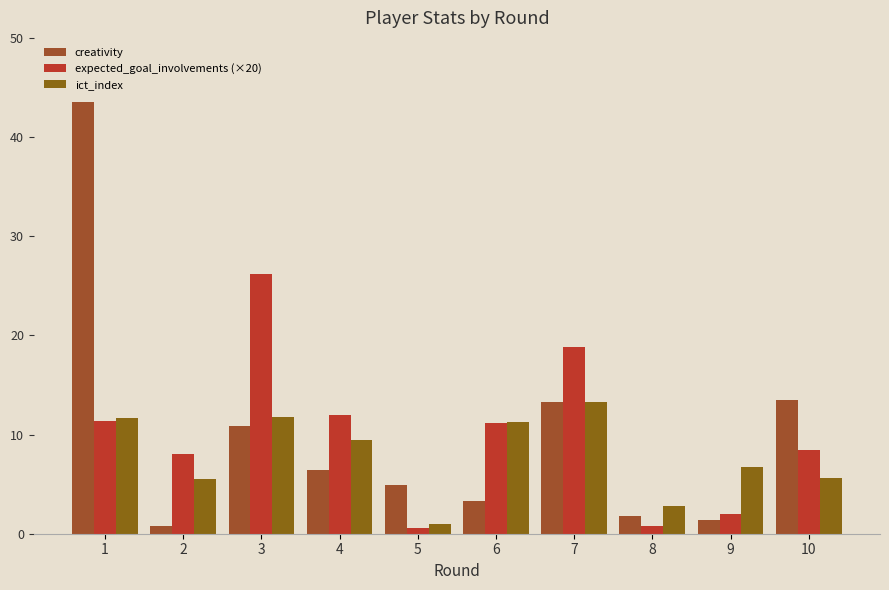

Which series has the widest spread of values?

creativity